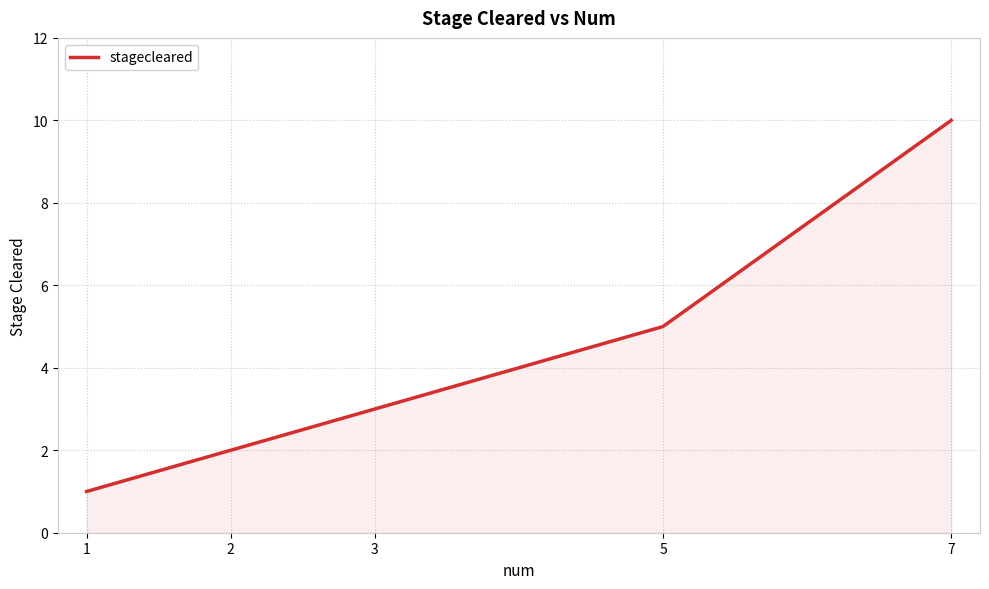

What is the greatest value displayed?

10